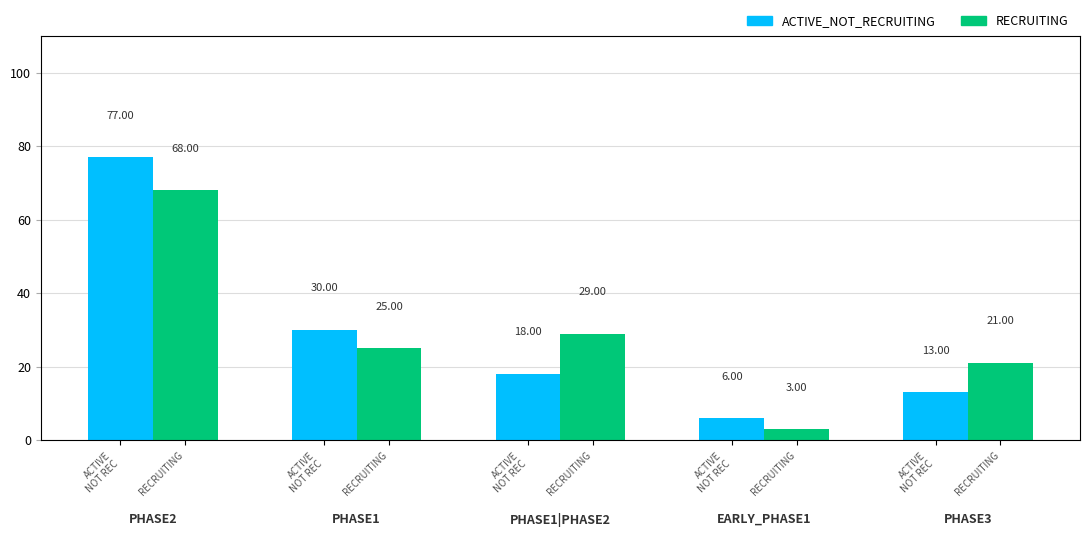

Reading right to left, list all the values displayed in this chart.

ACTIVE_NOT_RECRUITING: 13	6	18	30	77
RECRUITING: 21	3	29	25	68